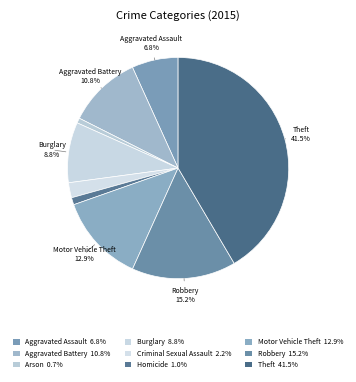

Count the number of slices in the pie.

9